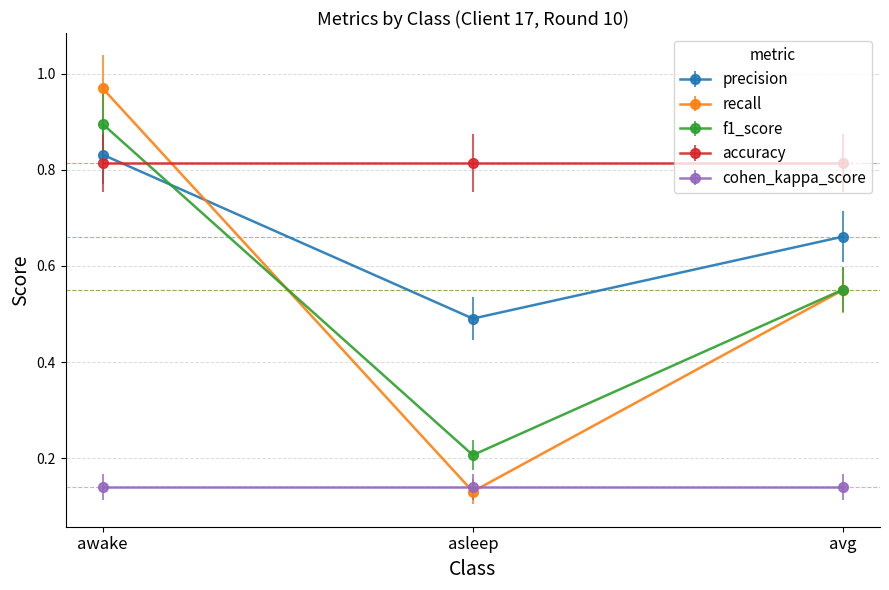

Which series has the widest spread of values?

recall